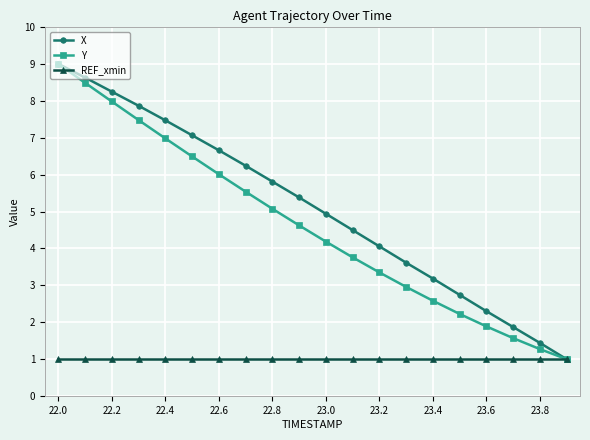

What is the smallest value displayed?

1.0